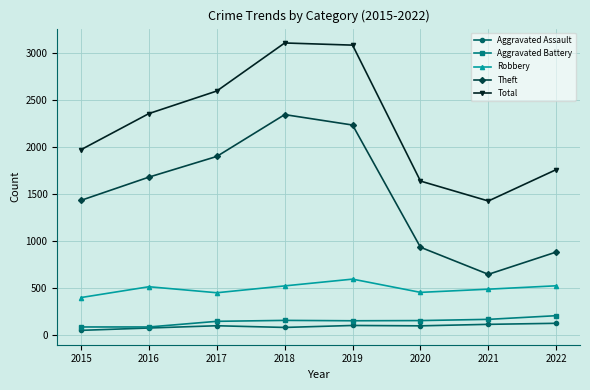

Which series has the largest total across all categories?

Total